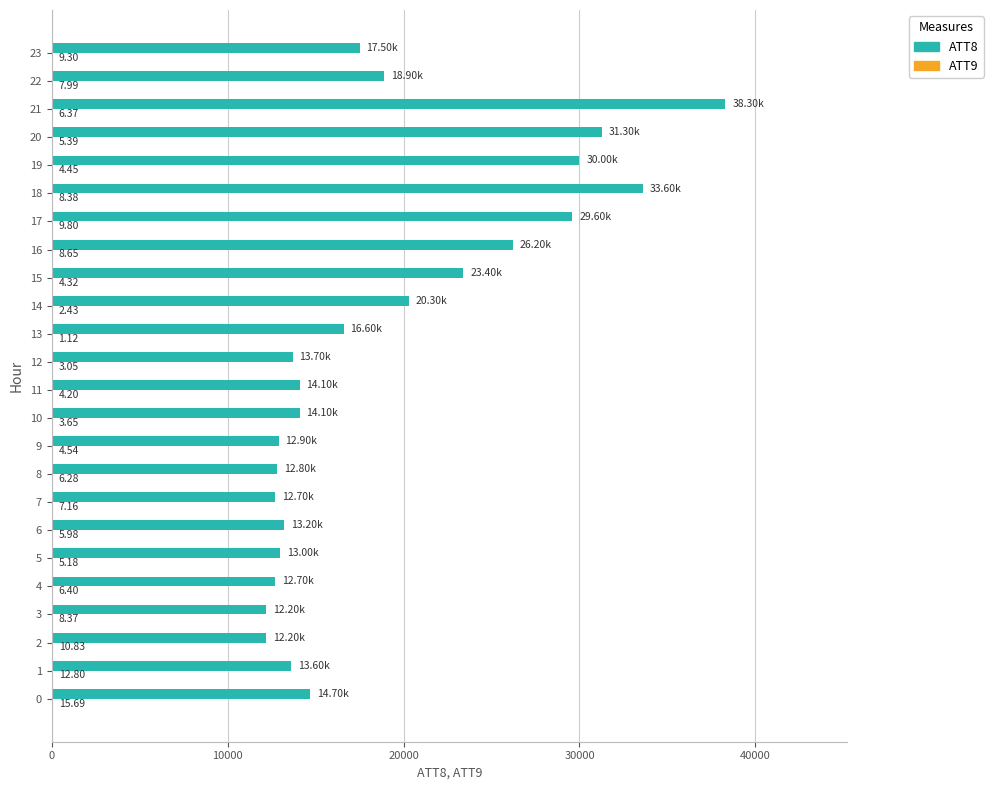

Which series changed the most between 7 and 9?

ATT8